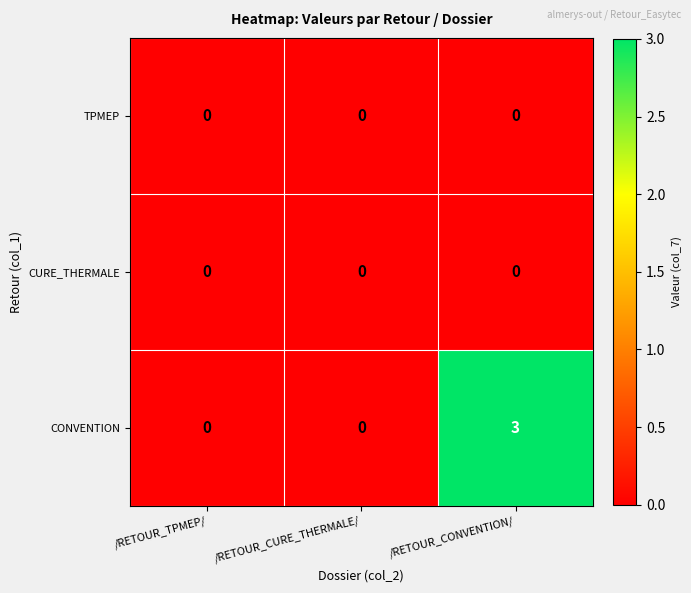

Reading left to right, extract all data points from this chart.

TPMEP: 0	0	0
CURE_THERMALE: 0	0	0
CONVENTION: 0	0	3